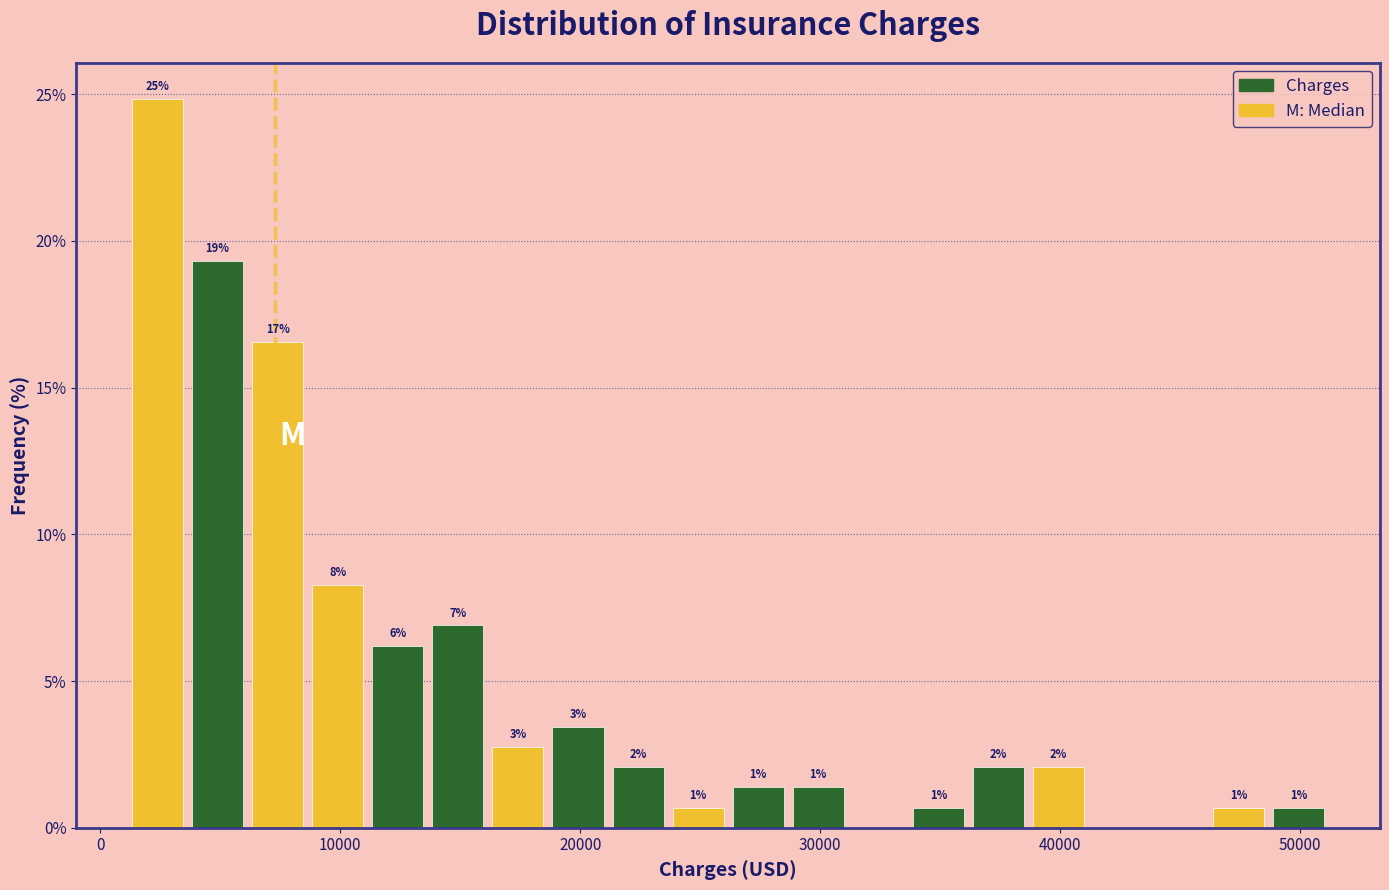

Around what value on the x-axis is the tallest bar? Give the approximate position of its centre, as read against the axis.

2000